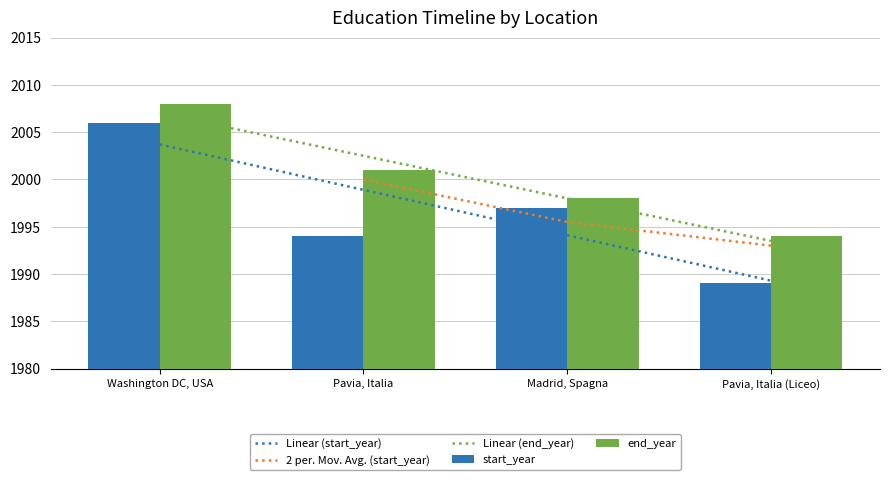

What is the sum of all end_year values?

8001